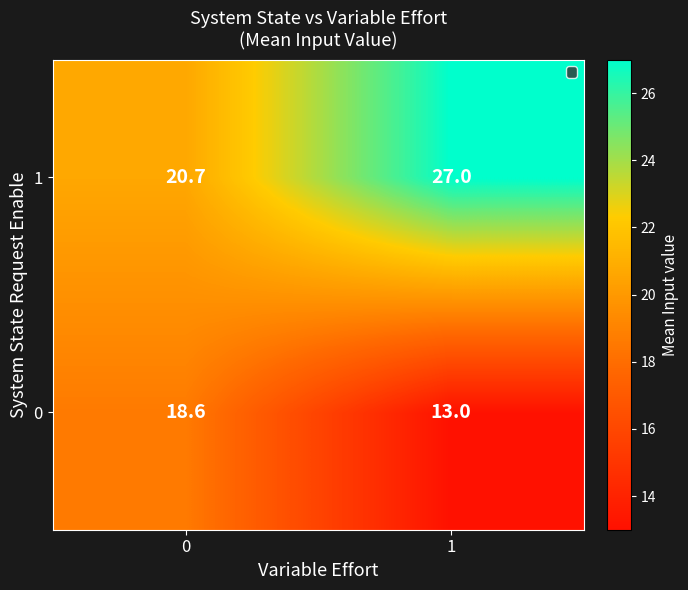

At how many categories does at least one series exceed 24?

1